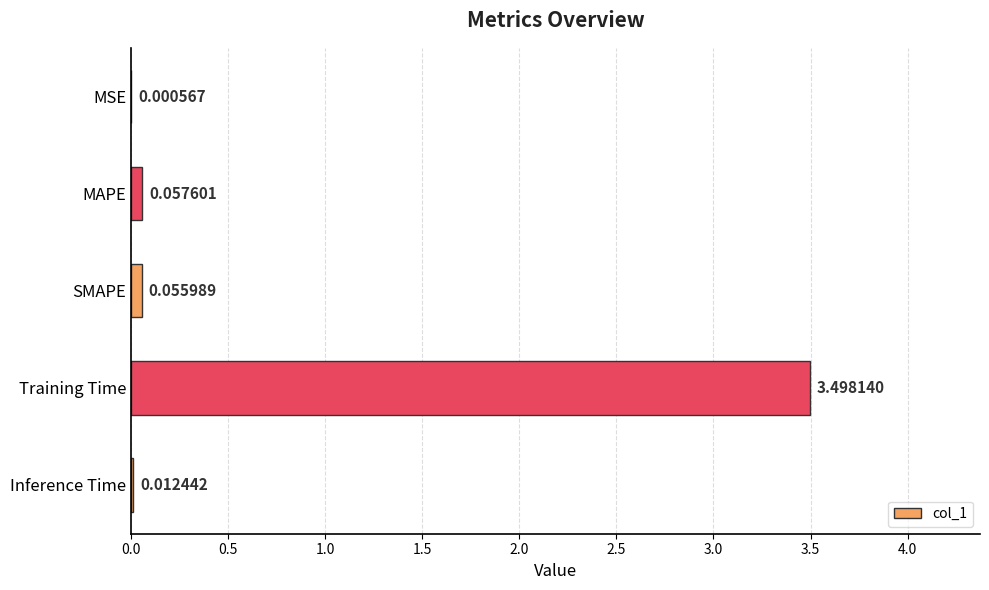

Are the bars horizontal?

Yes